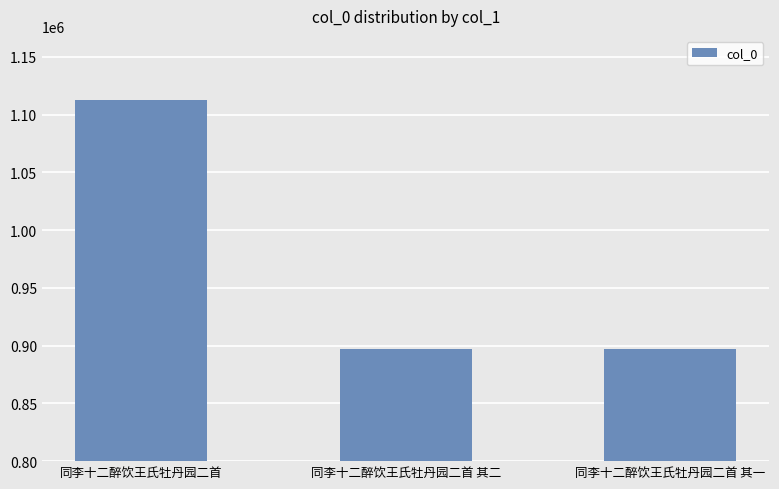

What is the minimum value shown in the chart?

896944